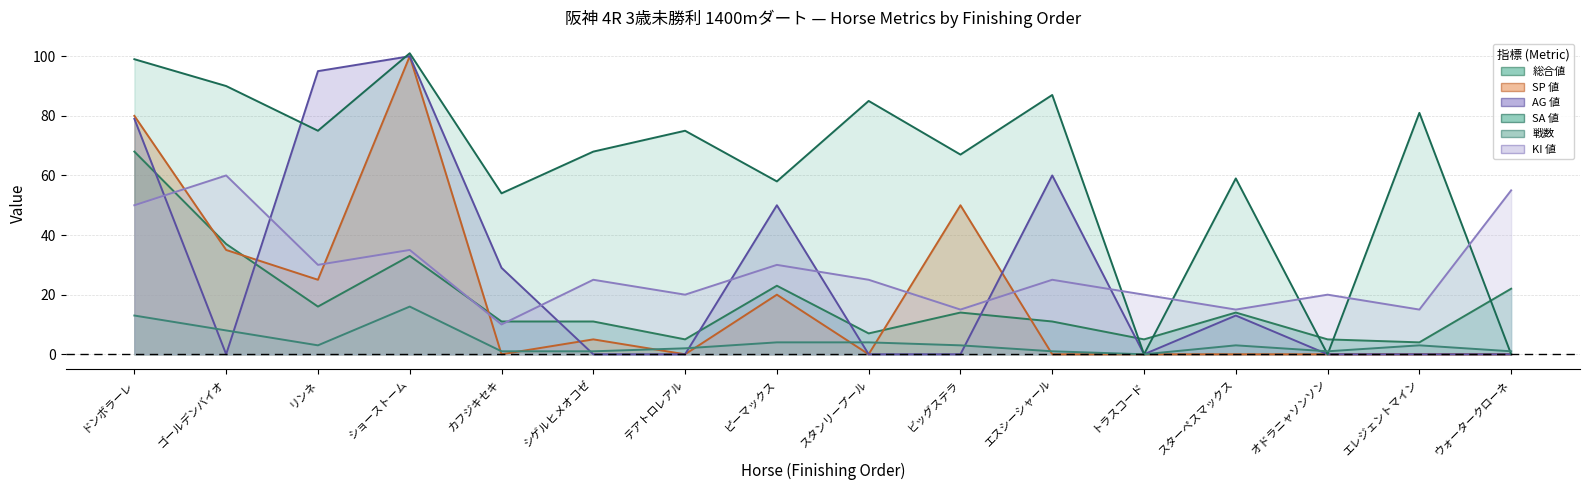

In SP 値, how many points are higher than both neighbors (excluding endpoints)?

4